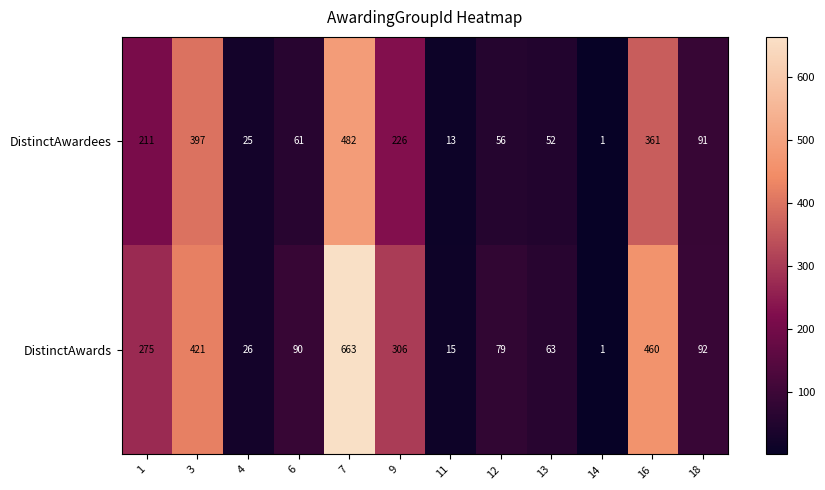

Count the number of data series in this chart.

2